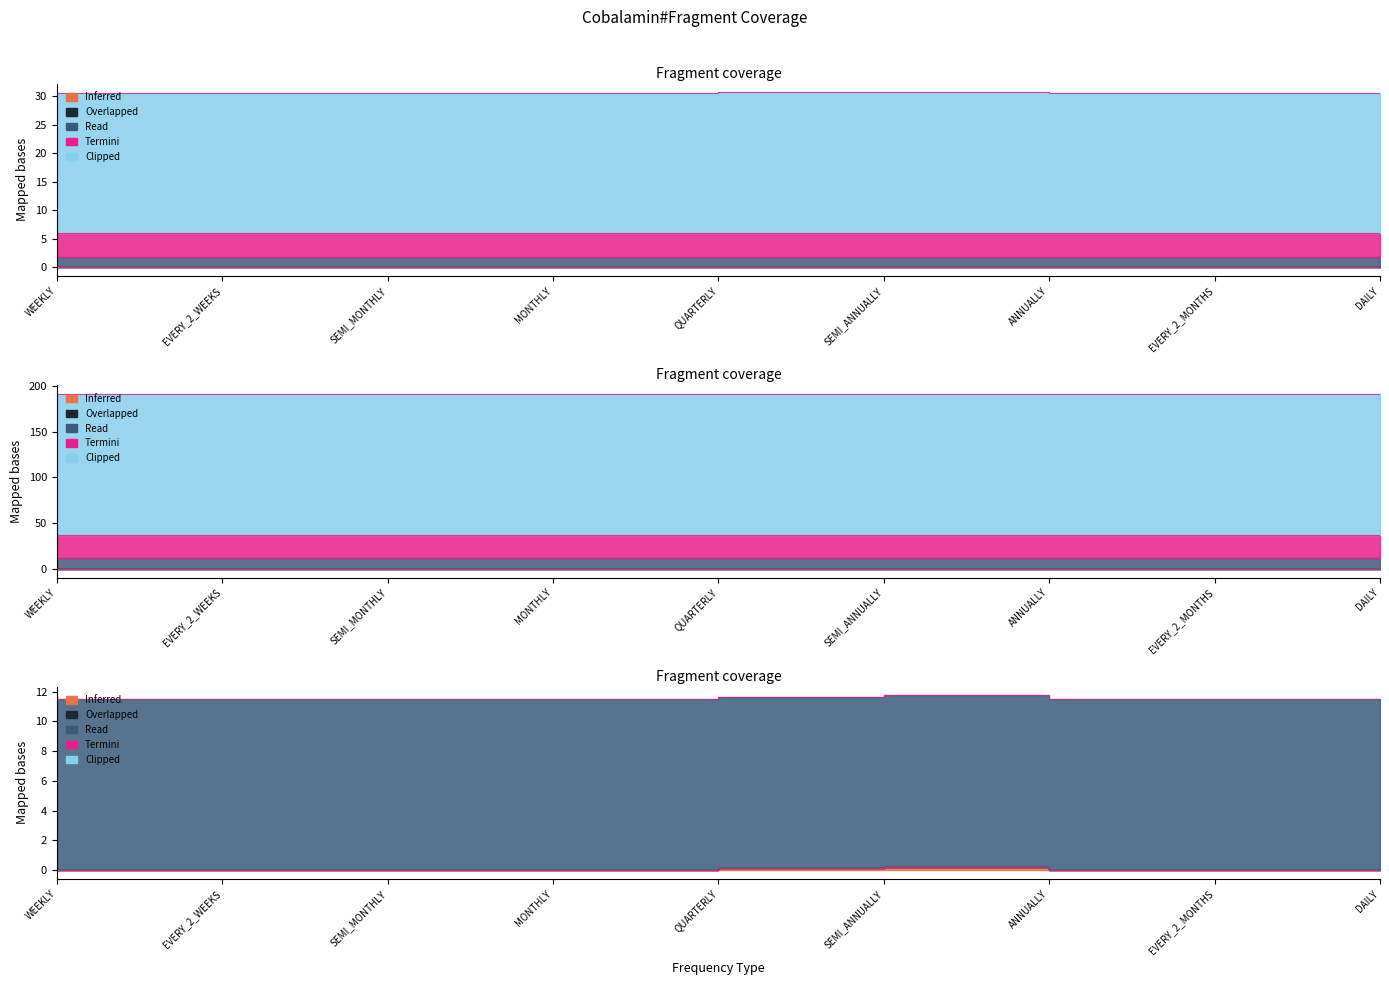

List the labels in order of value, smallest first.

EVERY_2_WEEKS, SEMI_MONTHLY, MONTHLY, QUARTERLY, EVERY_2_MONTHS, DAILY, WEEKLY, SEMI_ANNUALLY, ANNUALLY